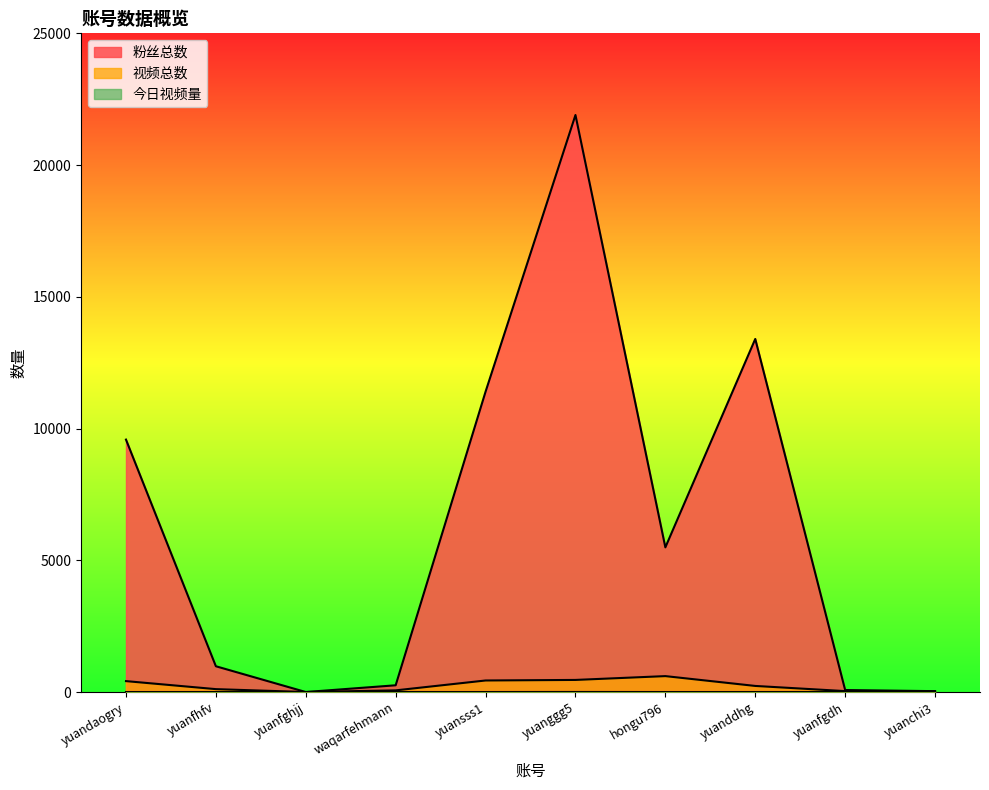

Does the chart have visible grid lines?

No